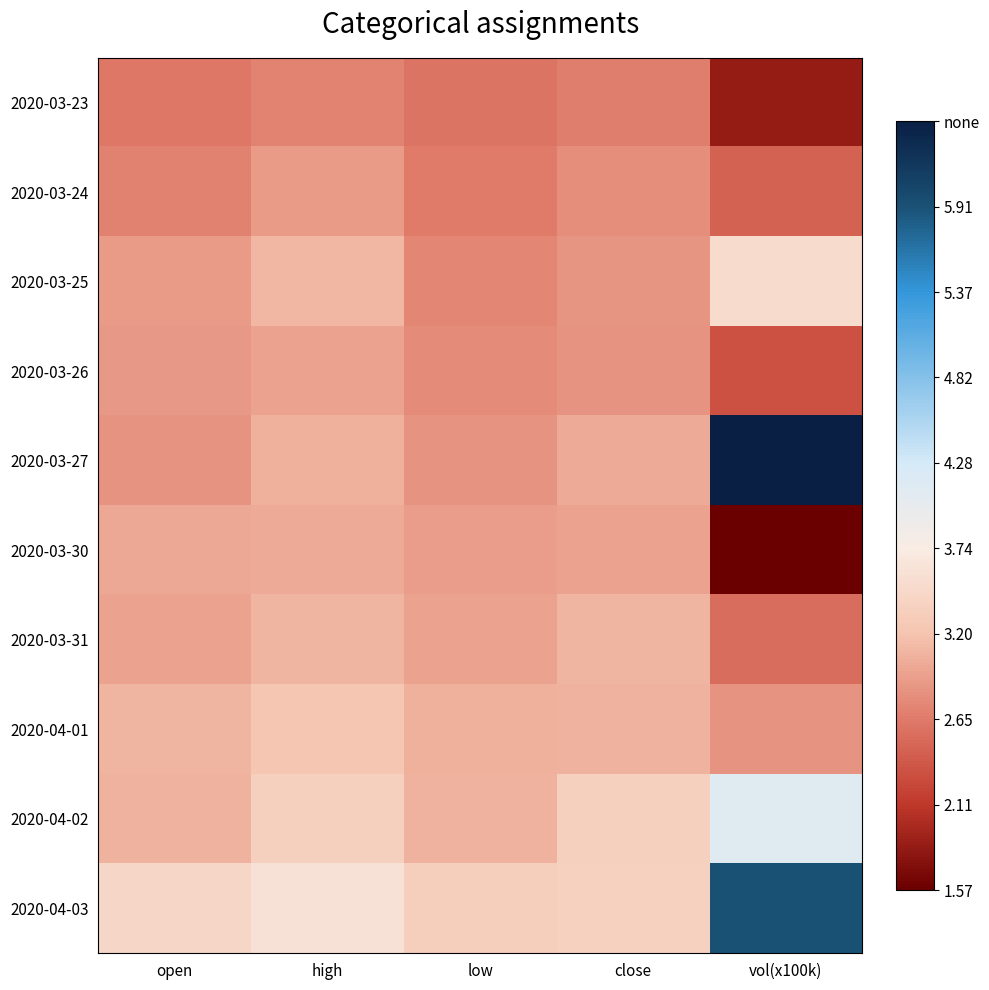

Reading right to left, what are all the values shown in this chart?

2020-03-23: vol(x100k)=1.8	close=2.7	low=2.6	high=2.7	open=2.6
2020-03-24: vol(x100k)=2.5	close=2.8	low=2.7	high=2.9	open=2.7
2020-03-25: vol(x100k)=3.5	close=2.9	low=2.8	high=3.1	open=2.9
2020-03-26: vol(x100k)=2.3	close=2.8	low=2.8	high=3.0	open=2.9
2020-03-27: vol(x100k)=6.5	close=3.0	low=2.8	high=3.0	open=2.8
2020-03-30: vol(x100k)=1.6	close=3.0	low=2.9	high=3.0	open=3.0
2020-03-31: vol(x100k)=2.6	close=3.1	low=3.0	high=3.1	open=3.0
2020-04-01: vol(x100k)=2.8	close=3.1	low=3.0	high=3.2	open=3.1
2020-04-02: vol(x100k)=4.1	close=3.4	low=3.1	high=3.4	open=3.1
2020-04-03: vol(x100k)=5.9	close=3.4	low=3.3	high=3.6	open=3.5